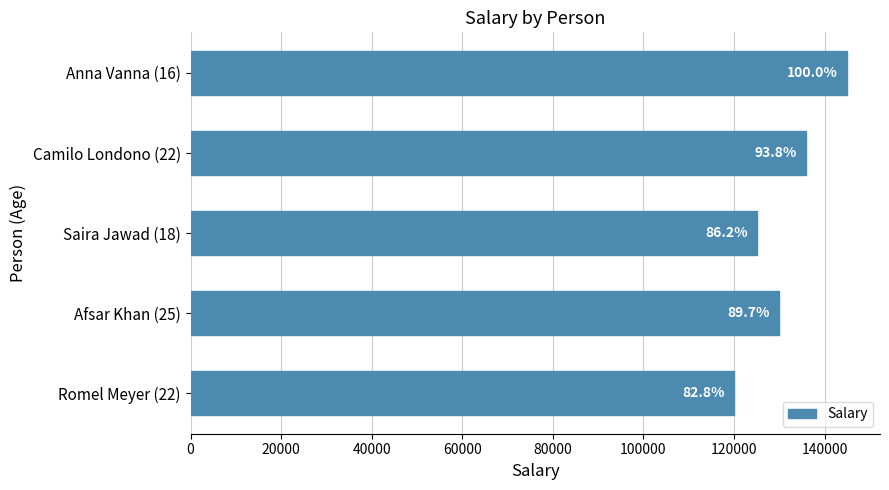

How many bars are there in total?

5